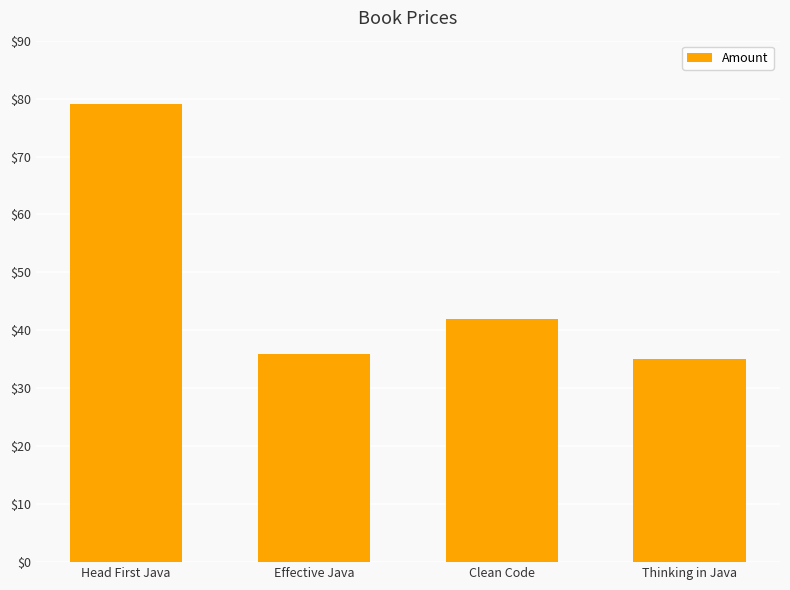

What is the value of the 4th bar from the left?

35